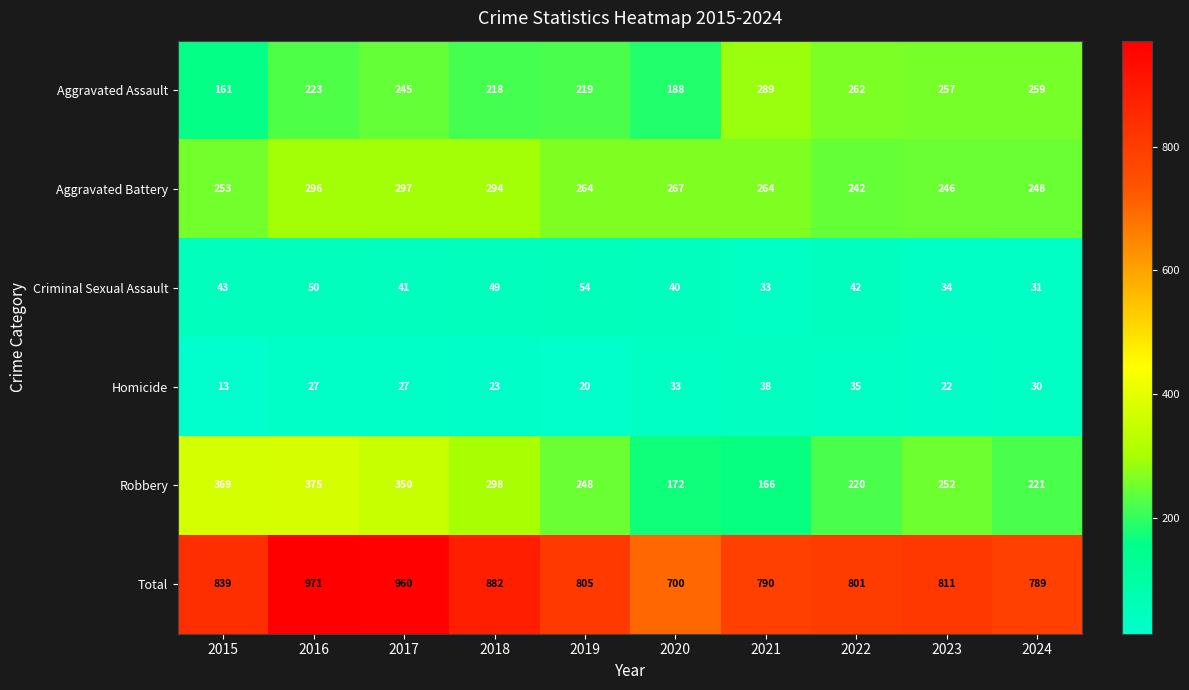

Read the Robbery value at 2024, to the nearest 10.

220